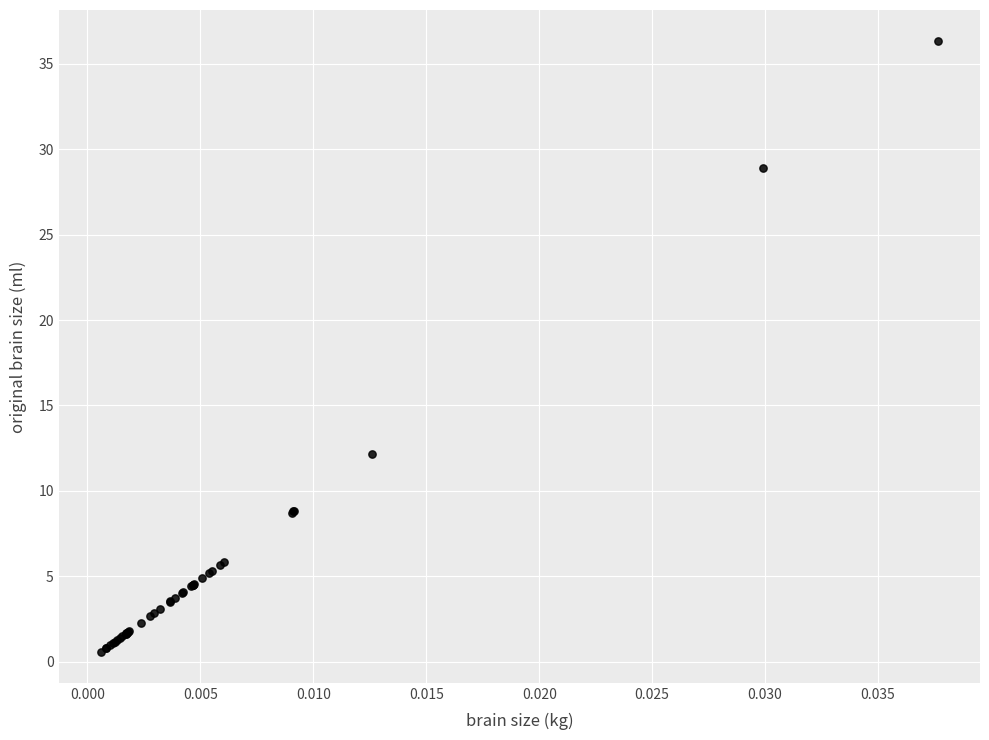

What Y value in the scatter plot is closest to 18?

12.2